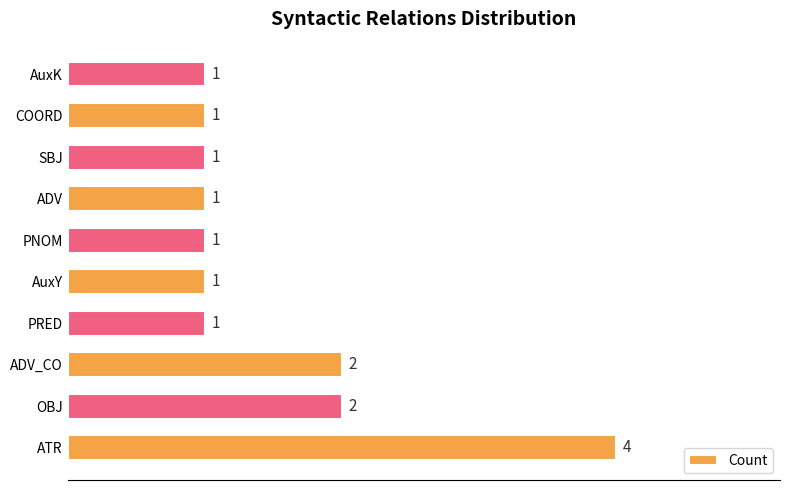

What is the minimum value shown in the chart?

1